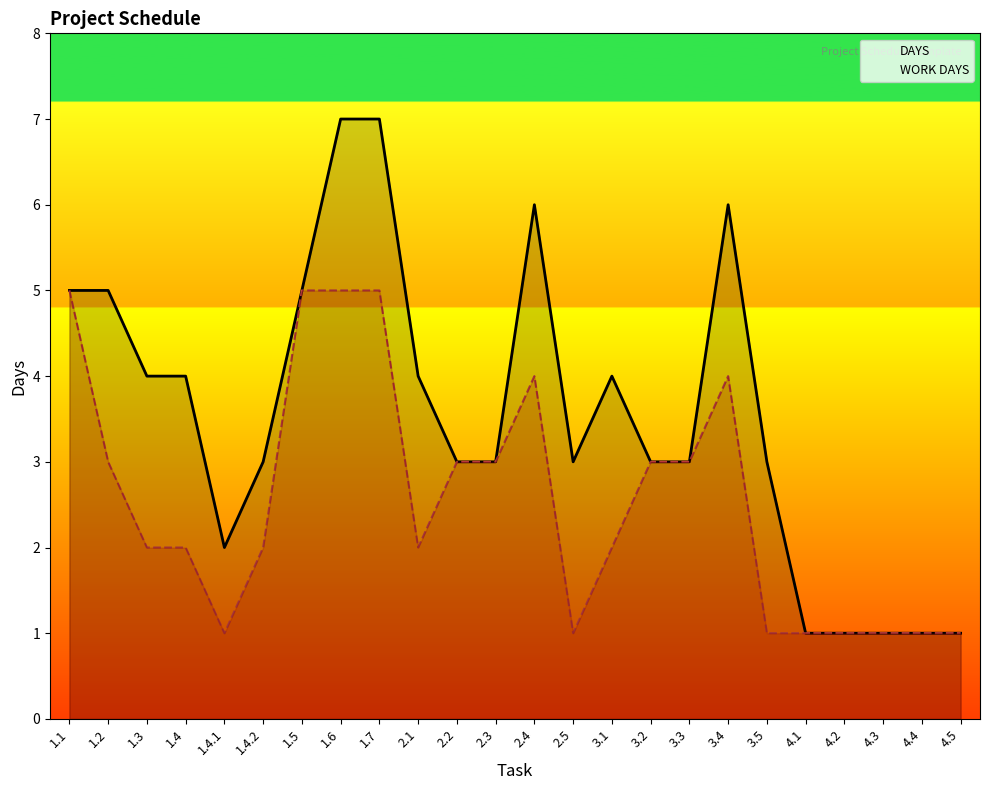

What is the sum of the WORK DAYS values at 3.2 and 2.2?

6